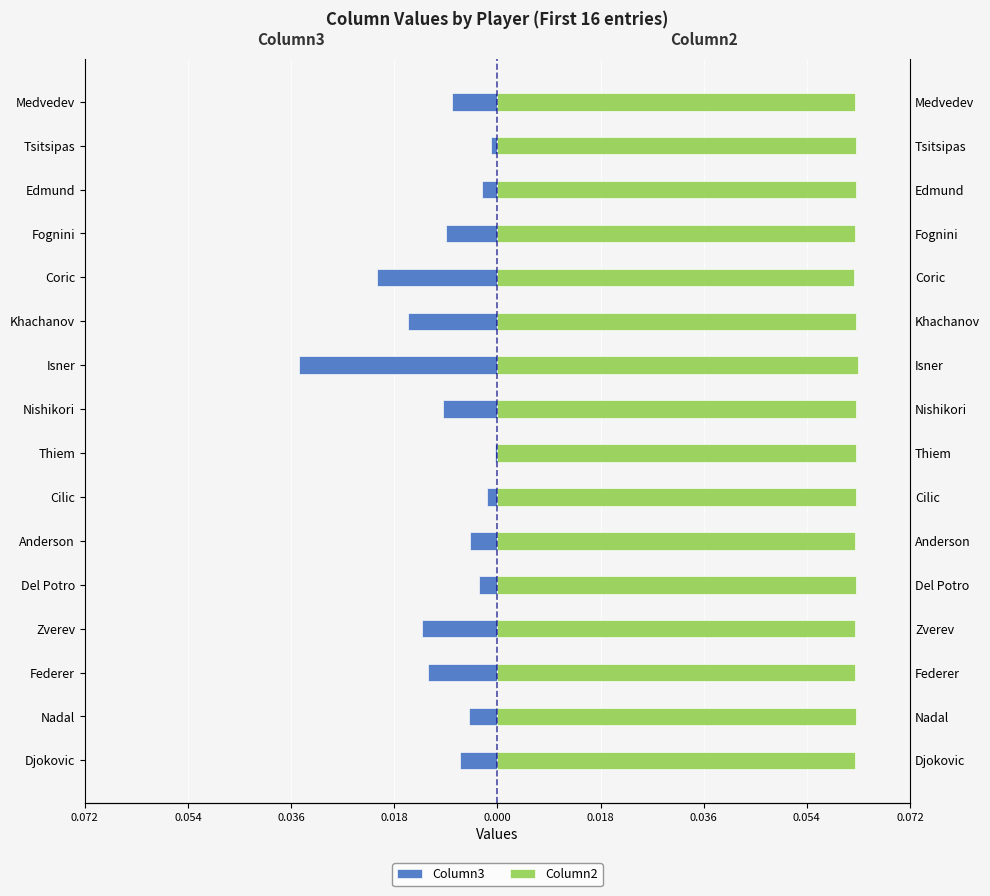

True or false: Column2 has a value of 0.0 at Federer.

False